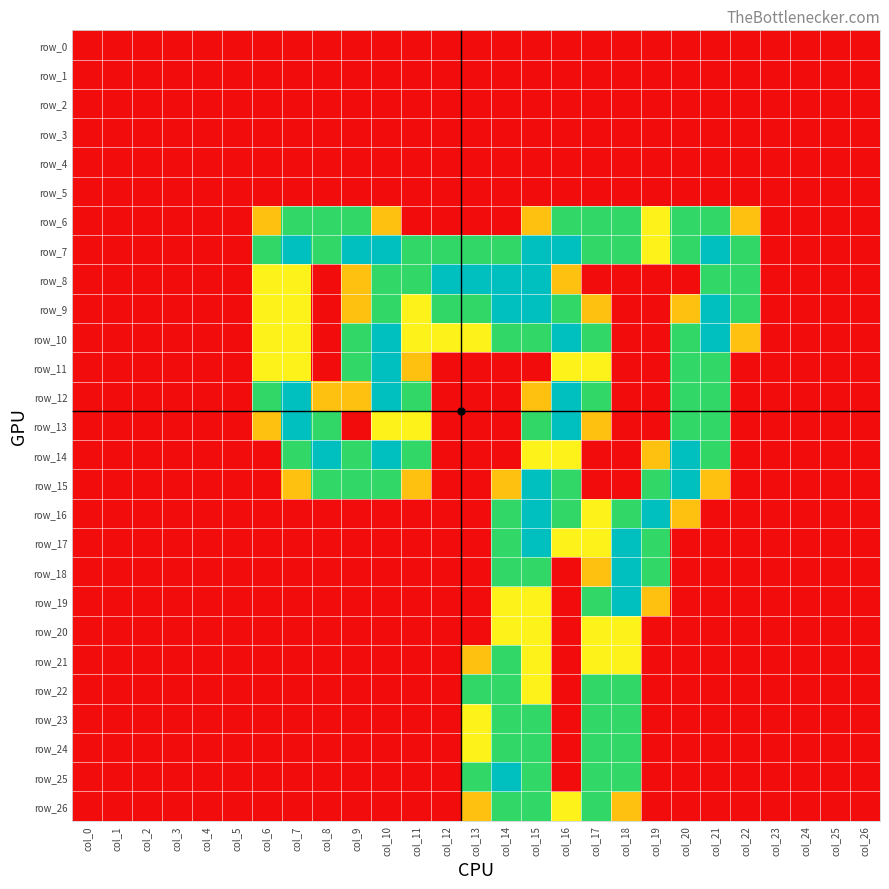

Is the value of row_14 at col_15 greater than the value of row_11 at col_18?

Yes